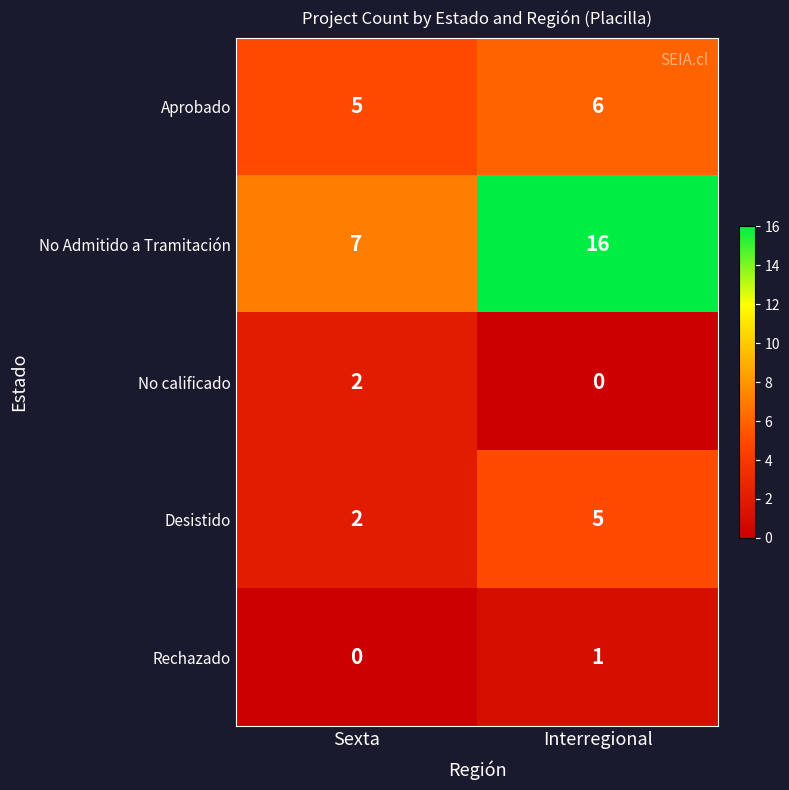

Where is Desistido nearest to the value 3?

Sexta